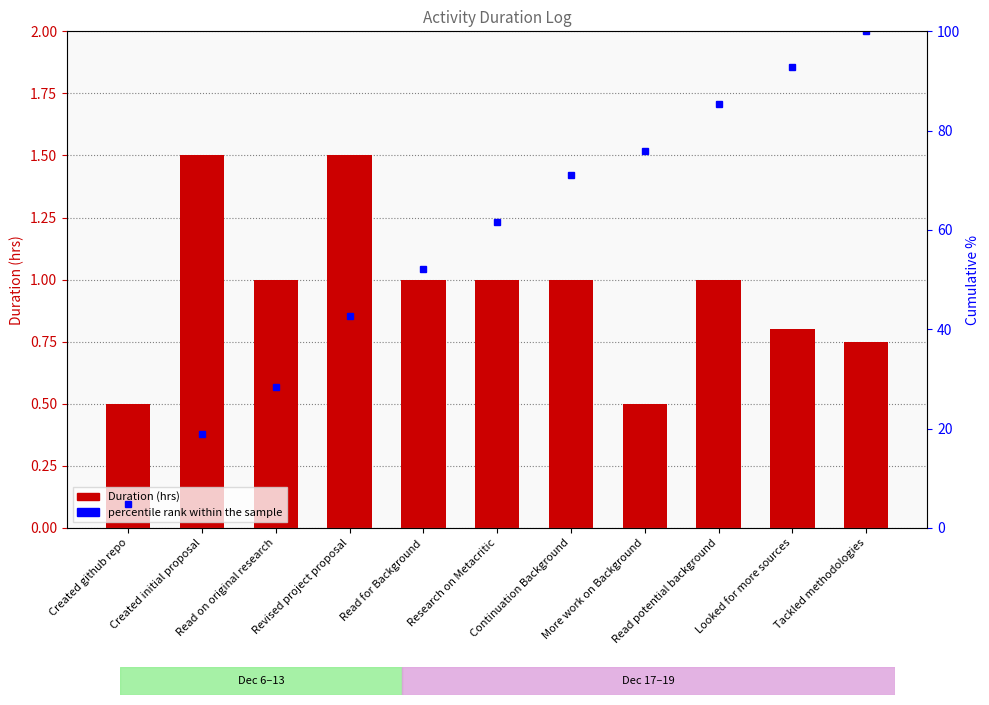

Reading left to right, list all the values displayed in this chart.

Duration(hrs): 0.5	1.5	1.0	1.5	1.0	1.0	1.0	0.5	1.0	0.8	0.8
percentile rank within the sample: 4.7	19.0	28.4	42.7	52.1	61.6	71.1	75.8	85.3	92.9	100.0